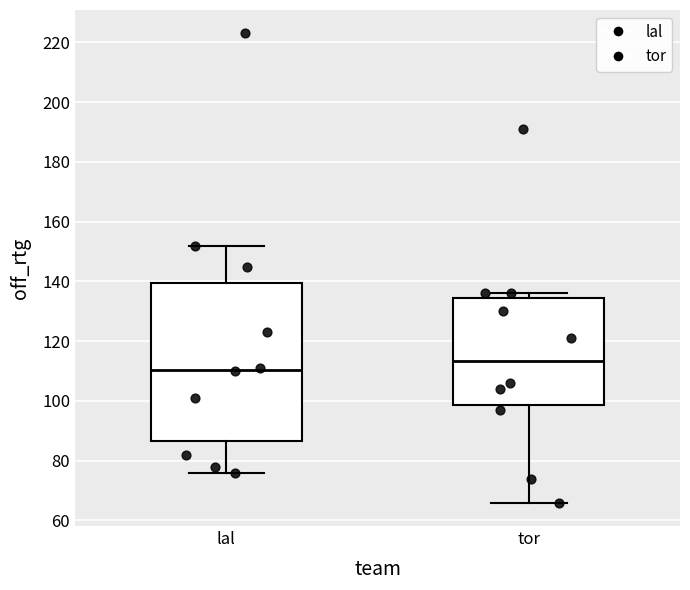

Which box's median line is the lowest?

lal